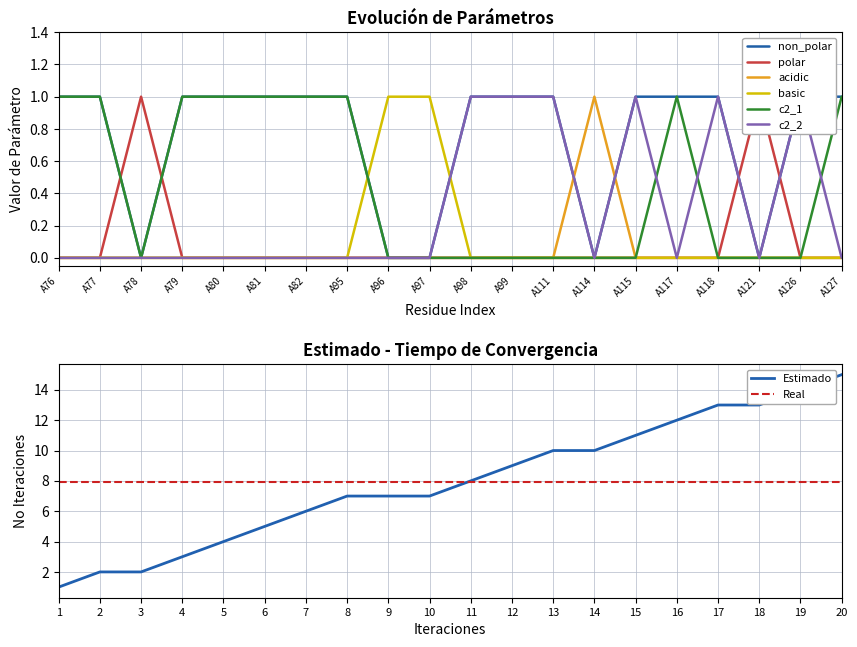

True or false: polar and acidic intersect in this chart.

False